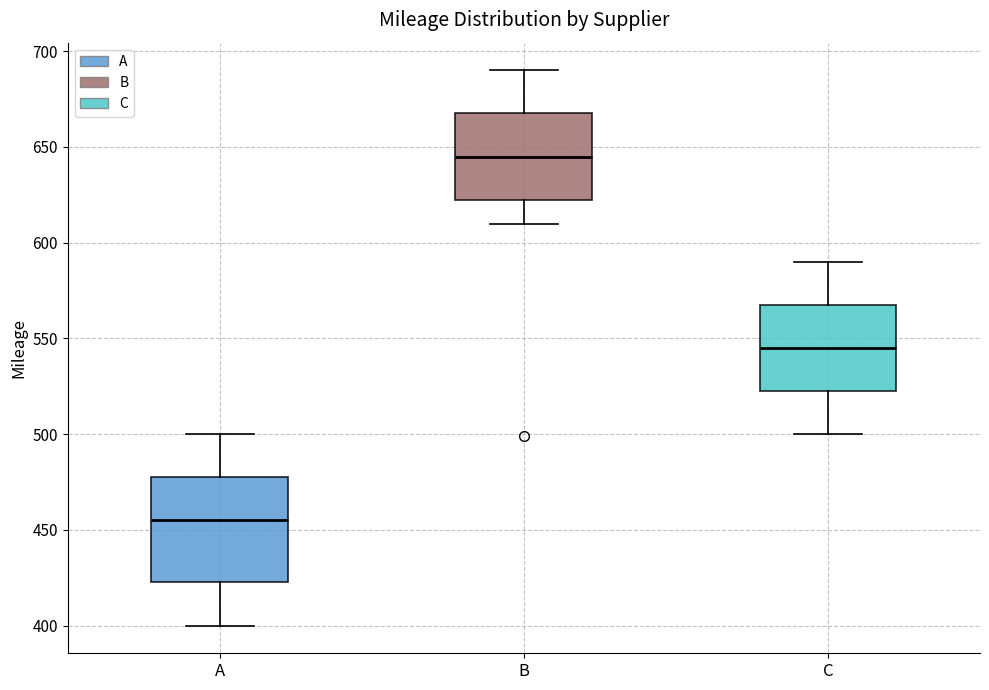

Which box is the tallest, from its lower edge to its upper edge?

A